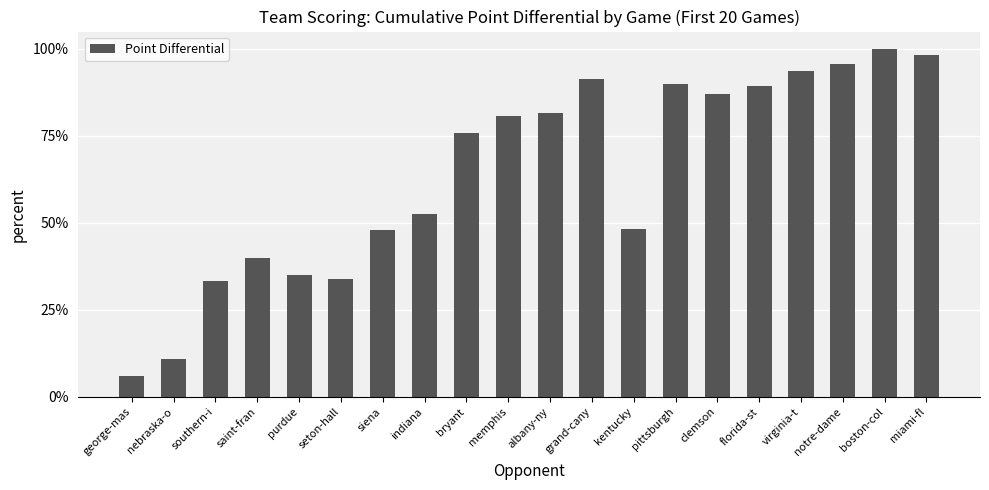

What is the difference between the second highest and minimum values?

0.9